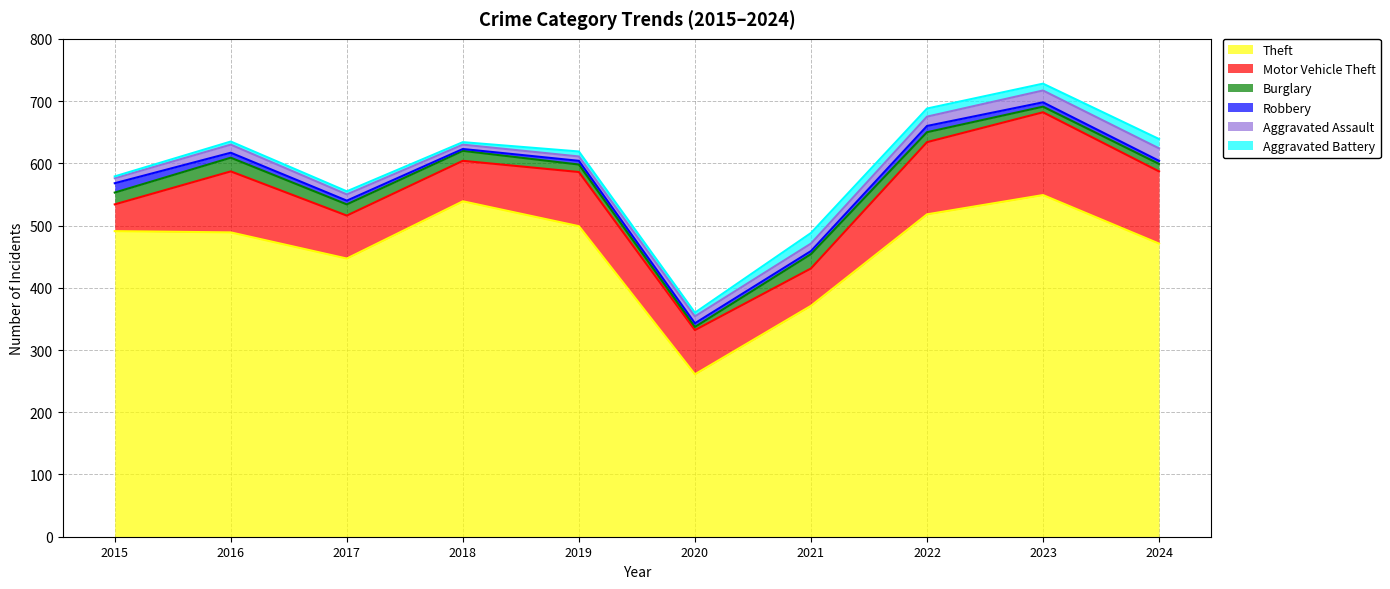

The Aggravated Assault series shows 7 at 2019. True or false?

True